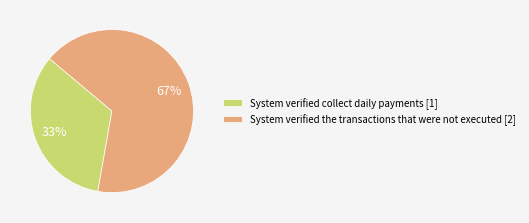

To the nearest percent, what percentage of the pie is System verified the transactions that were not executed?

67%